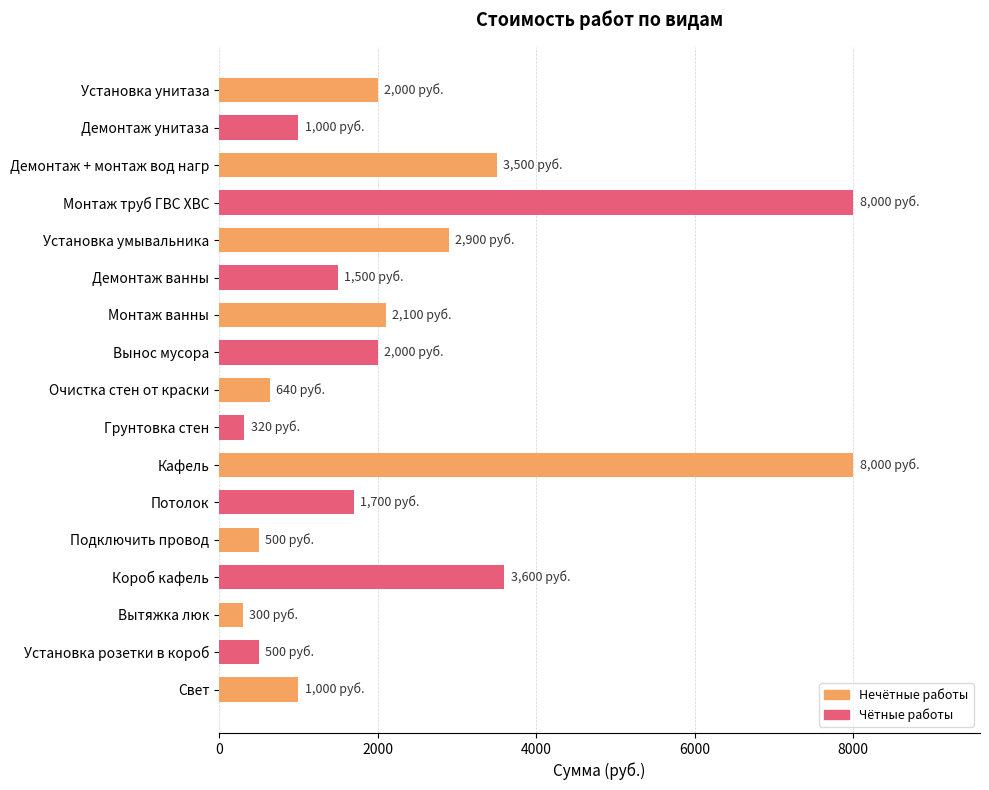

What is the smallest value displayed?

300